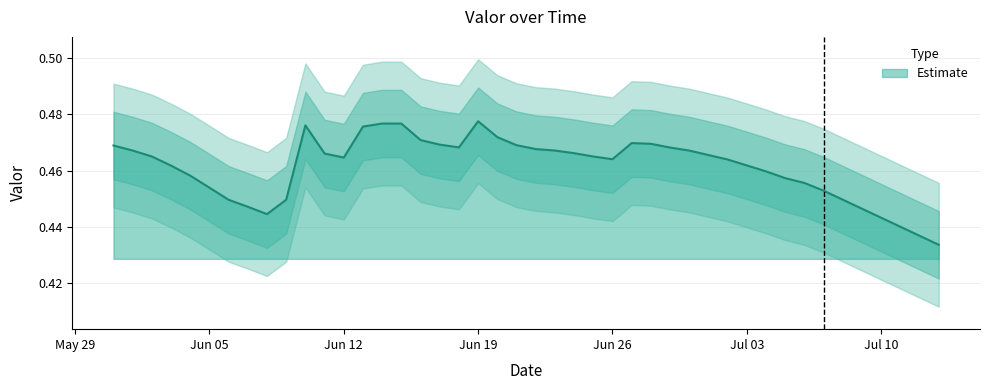

List the labels in order of value, smallest first.

2017-07-13, 2017-06-08, 2017-06-07, 2017-06-06, 2017-06-09, 2017-07-07, 2017-06-05, 2017-07-06, 2017-07-05, 2017-06-04, 2017-07-04, 2017-06-03, 2017-07-03, 2017-07-02, 2017-06-26, 2017-06-12, 2017-06-25, 2017-06-02, 2017-07-01, 2017-06-11, 2017-06-24, 2017-06-01, 2017-06-23, 2017-06-30, 2017-06-22, 2017-06-29, 2017-06-18, 2017-05-31, 2017-06-21, 2017-06-17, 2017-06-28, 2017-06-27, 2017-06-16, 2017-06-20, 2017-06-13, 2017-06-10, 2017-06-15, 2017-06-14, 2017-06-19